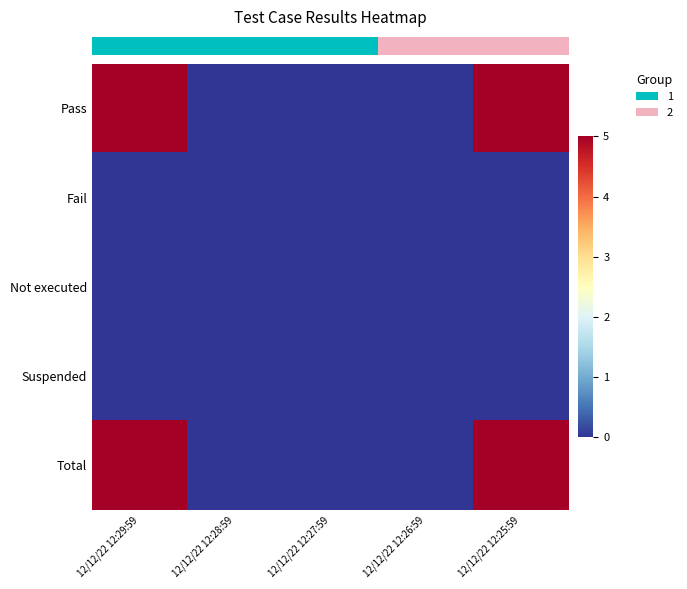

Which label corresponds to the smallest value in the chart?

12/12/22 12:28:59